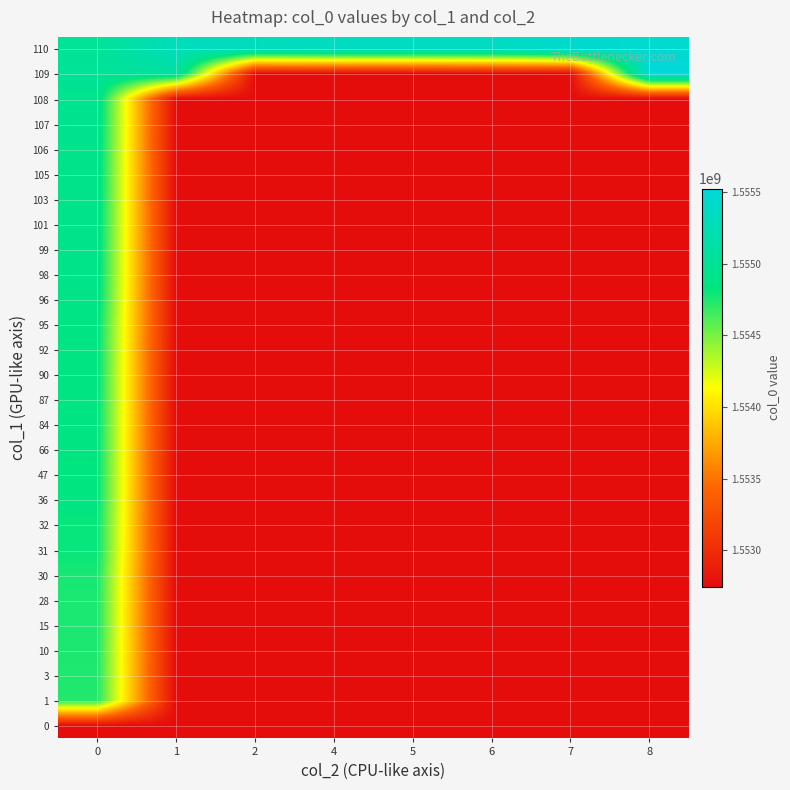

Count the number of categories in the chart.

8